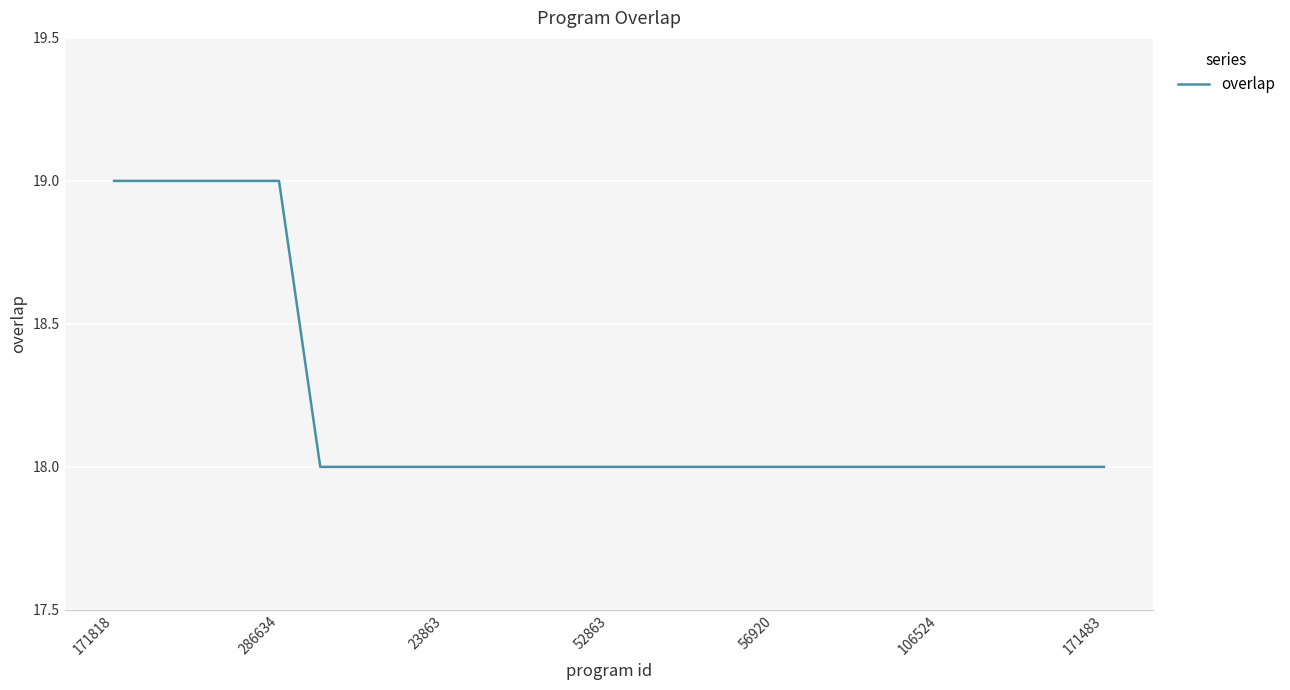

What is the smallest value displayed?

18